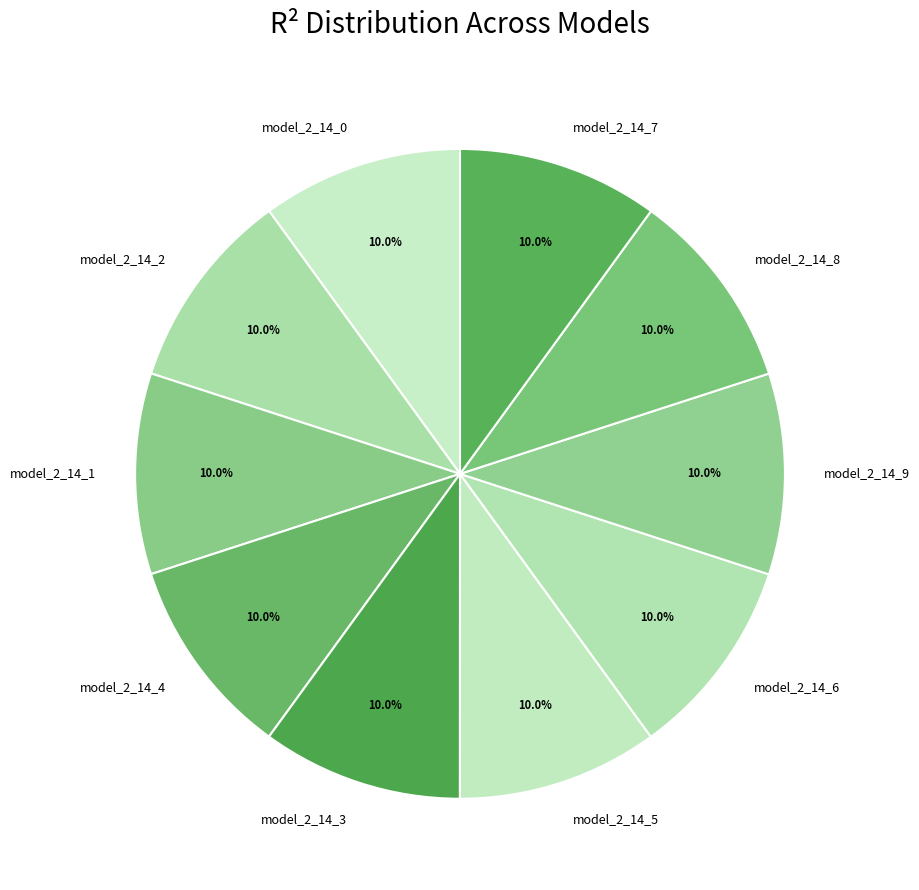

True or false: model_2_14_5 accounts for 10% of the total.

True